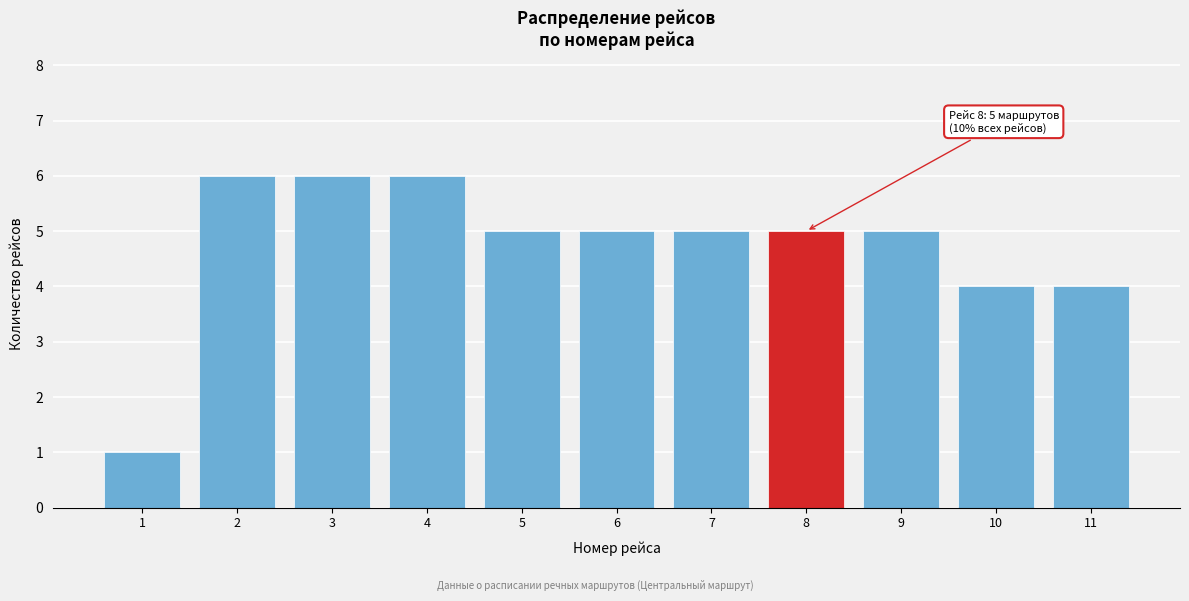

Reading left to right, what are all the values shown in this chart?

1=1	2=6	3=6	4=6	5=5	6=5	7=5	8=5	9=5	10=4	11=4